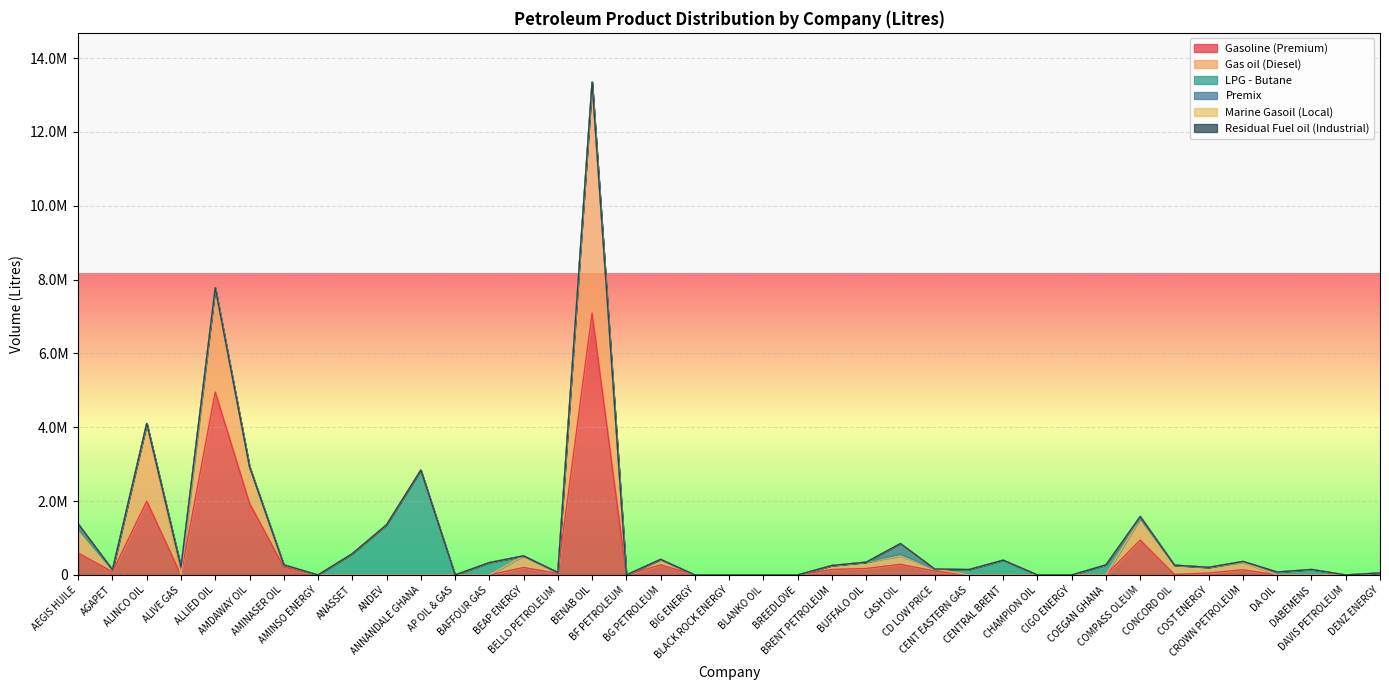

Where do Premix and LPG - Butane first cross each other?

COEGAN GHANA and COMPASS OLEUM